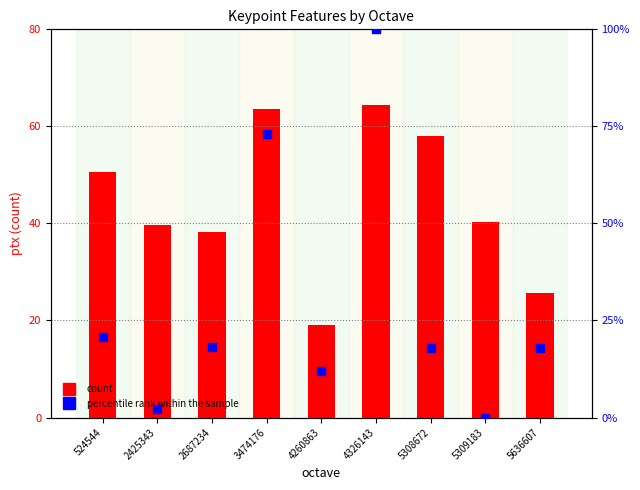

Is the value of count at 5636607 greater than the value of percentile rank within the sample at 4260863?

Yes